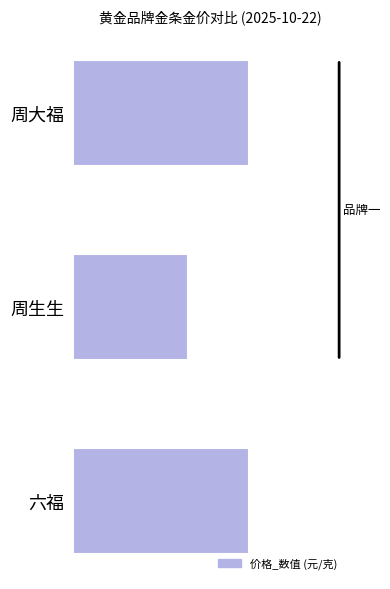

Which category has the lowest value across all series?

周生生